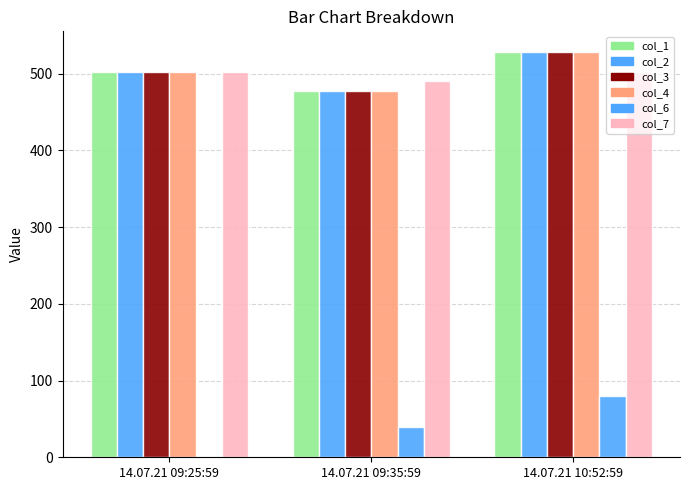

Between 14.07.21 09:35:59 and 14.07.21 10:52:59, which series saw the biggest shift?

col_1